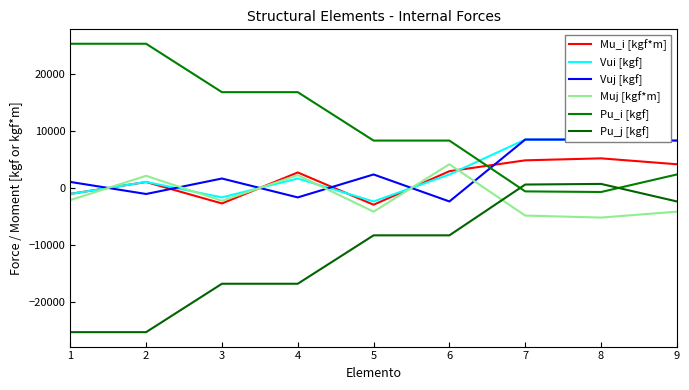

Which series has the widest spread of values?

Pu_i [kgf]